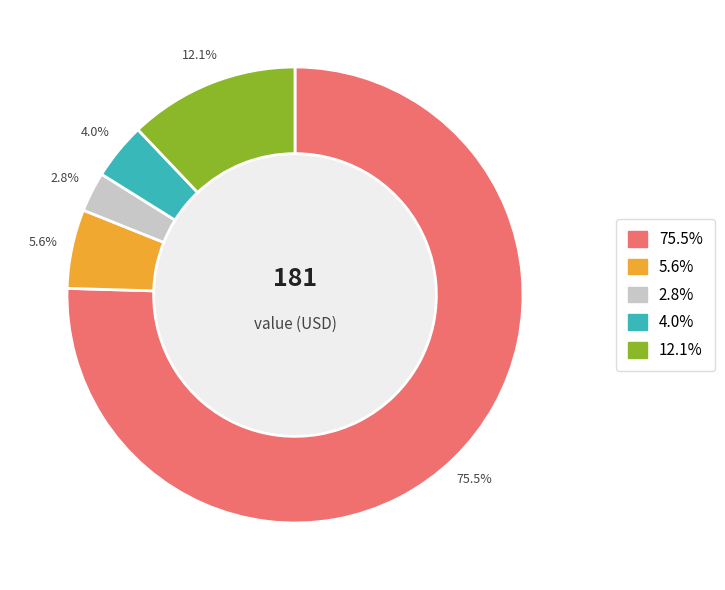

Is there a majority slice in this chart?

Yes